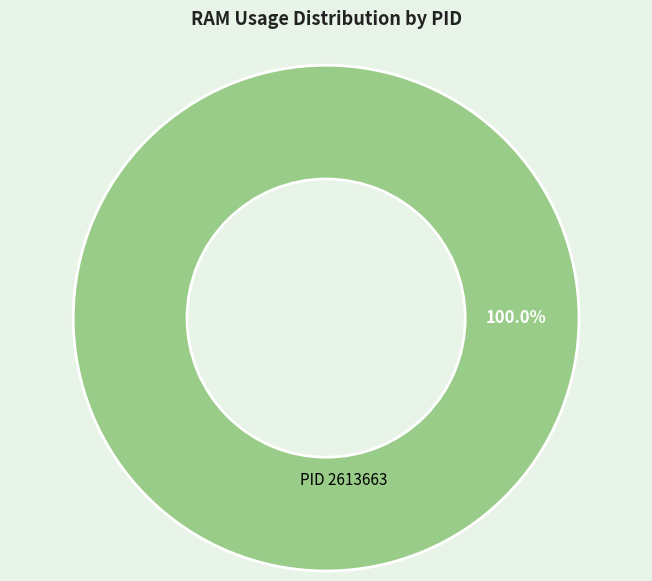

Does any single category account for the majority?

Yes